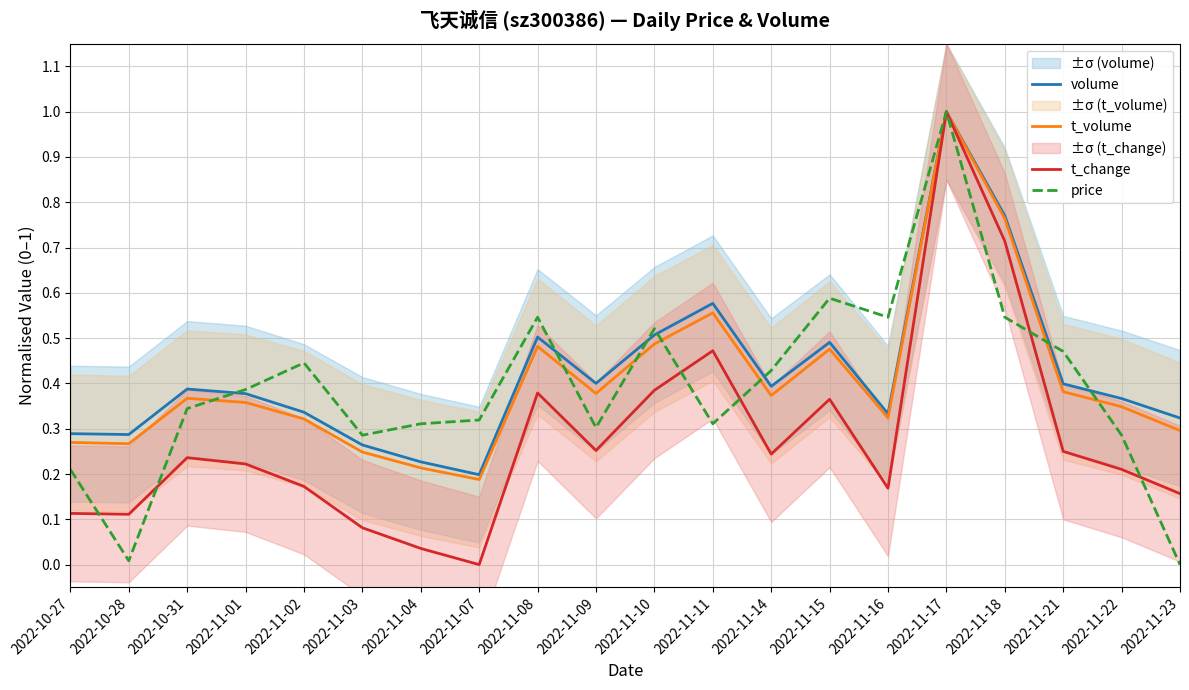

What is the total value across all series at 2022-11-09?

1.3